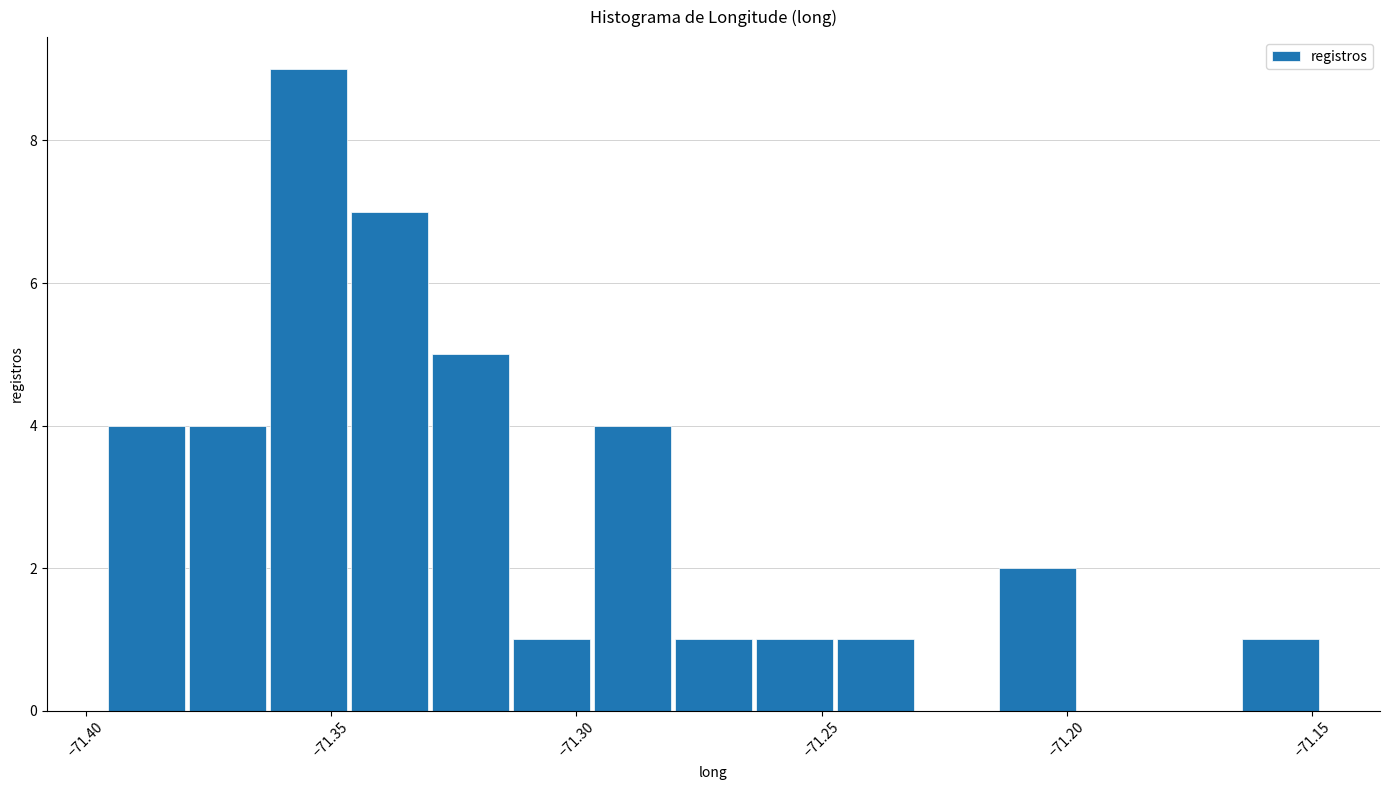

Read against the x-axis, roughly where is the centre of the tallest bar?

-71.355